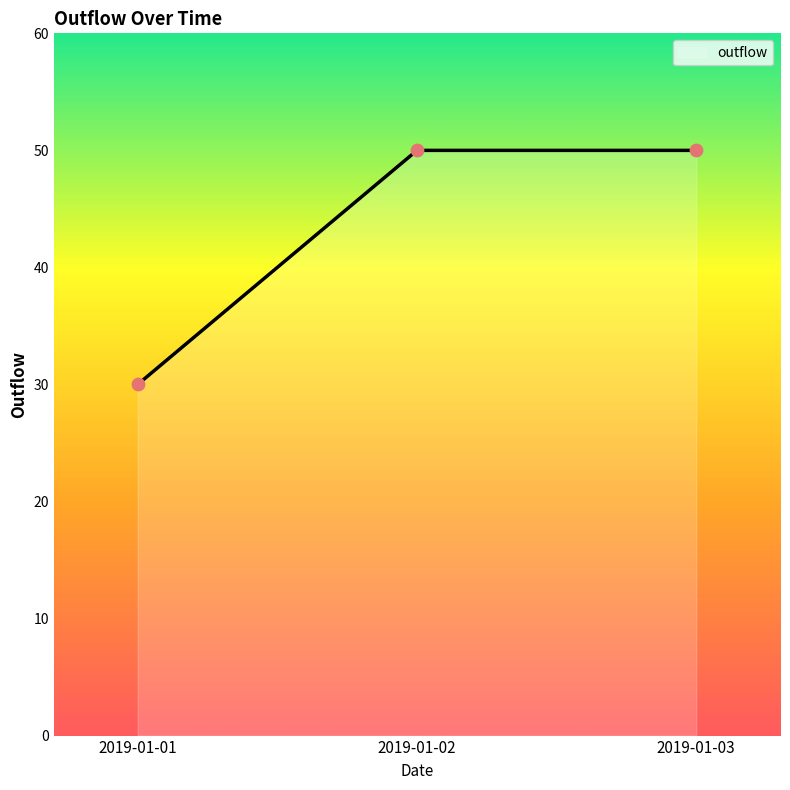

What is the change in value from 2019-01-01 to 2019-01-02?

+20